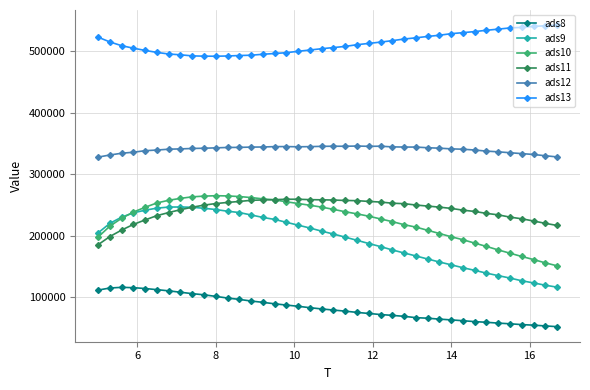

What is the maximum value shown in the chart?

542615.3